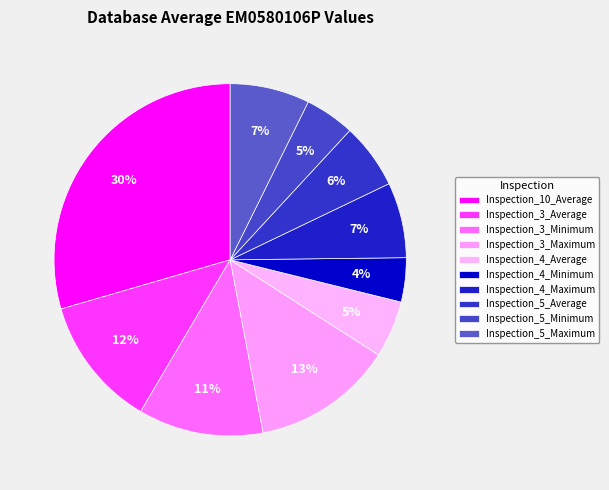

True or false: Inspection_5_Average accounts for 1% of the total.

False